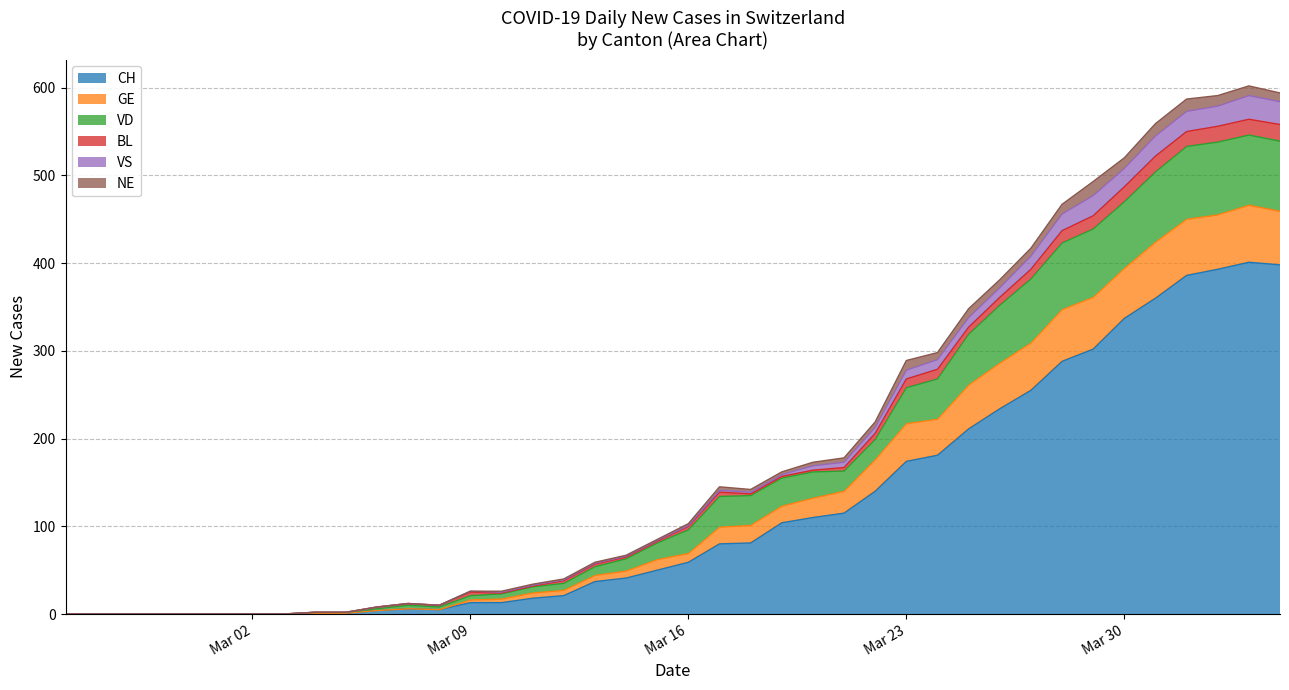

How many lines are shown in the chart?

6